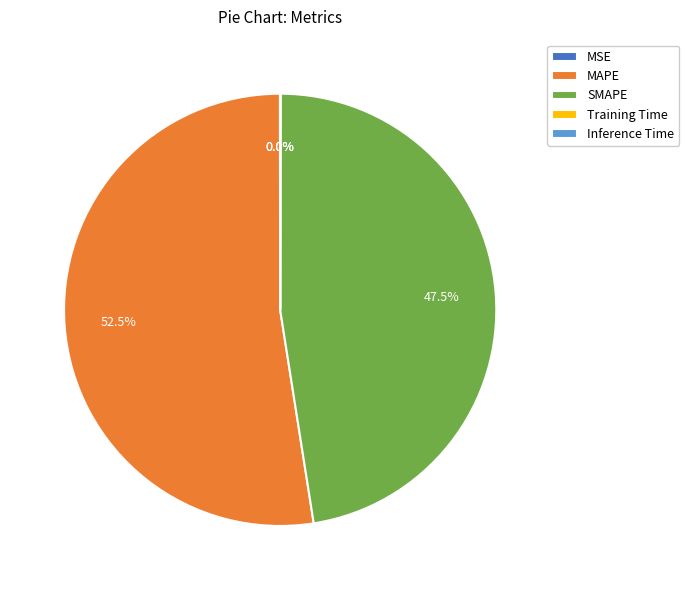

What is the largest slice in the pie chart?

MAPE